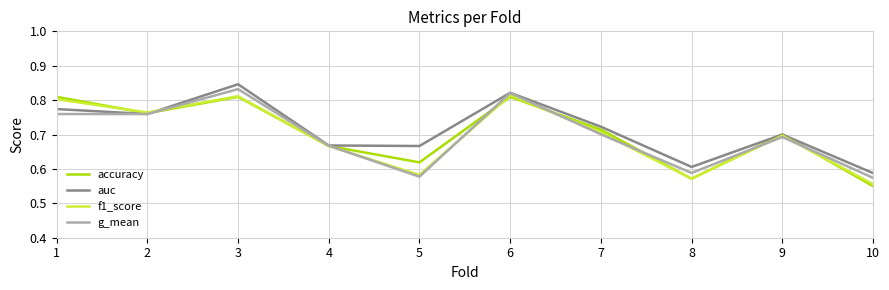

Which series has the widest spread of values?

accuracy